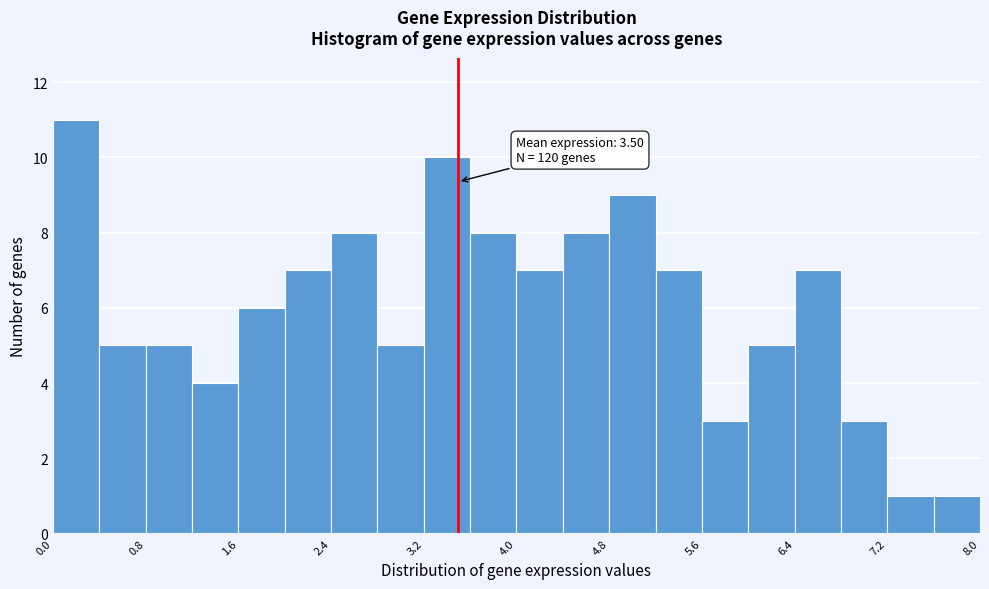

Which range on the x-axis has the tallest bar?

0.0 to 0.4